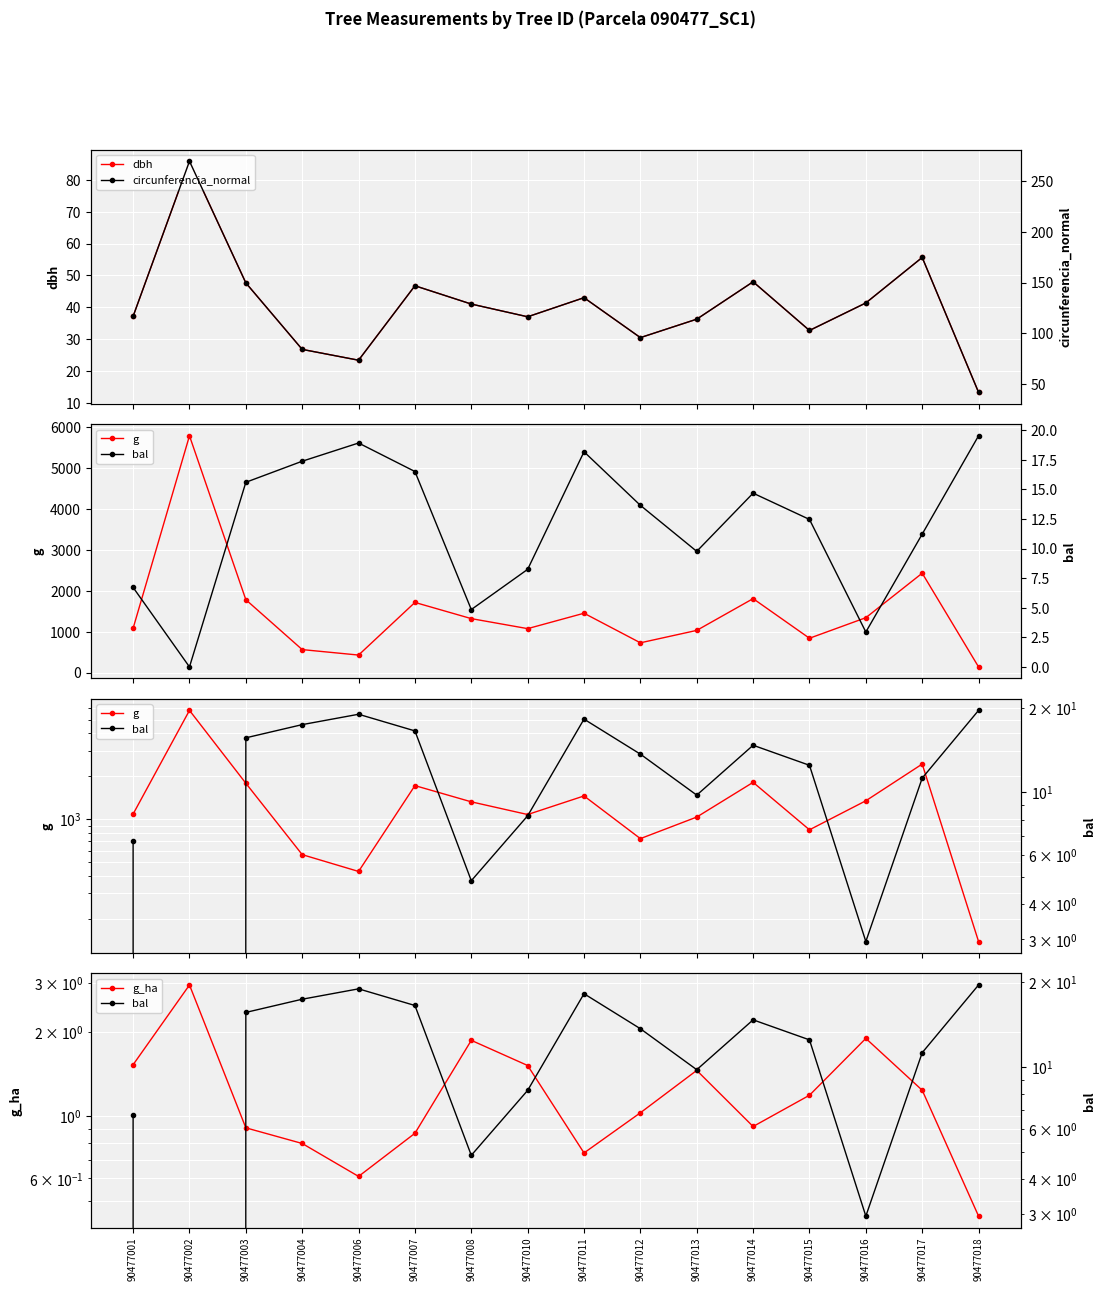

True or false: g_ha and circunferencia_normal intersect in this chart.

False